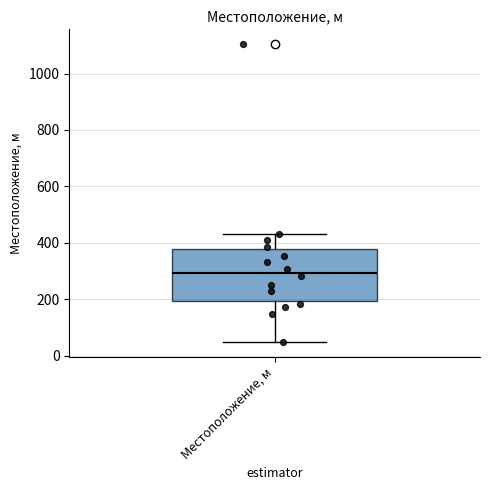

Read this box plot against the y-axis: the position of the median line, the range covered by the box, and the ends of both whiskers. The values are not printed on the chart, so give them approximately, as read against the axis.

median 300, box 200 to 380, whiskers 60 to 440